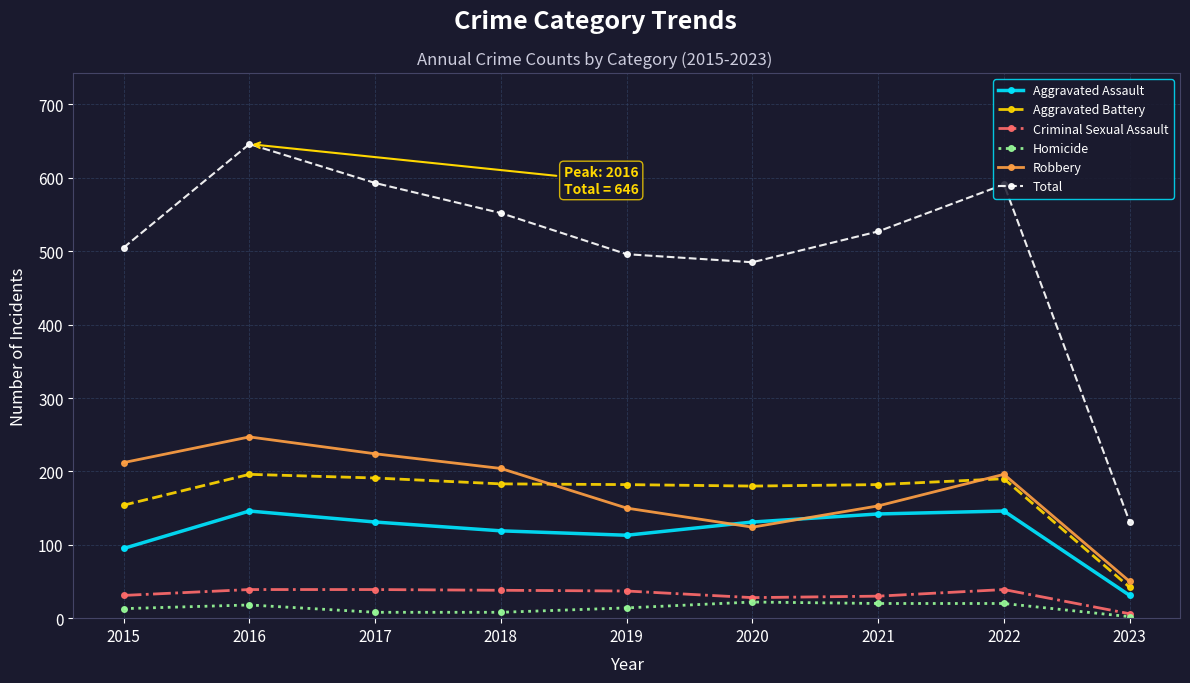

What is the difference between the maximum and minimum values in the Criminal Sexual Assault series?

33